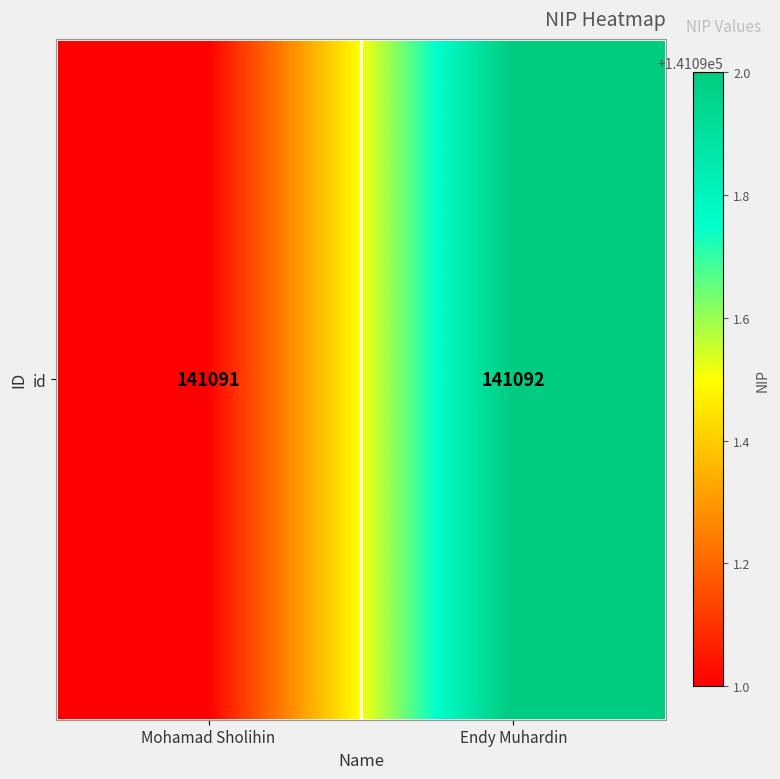

What is the average value?

141092